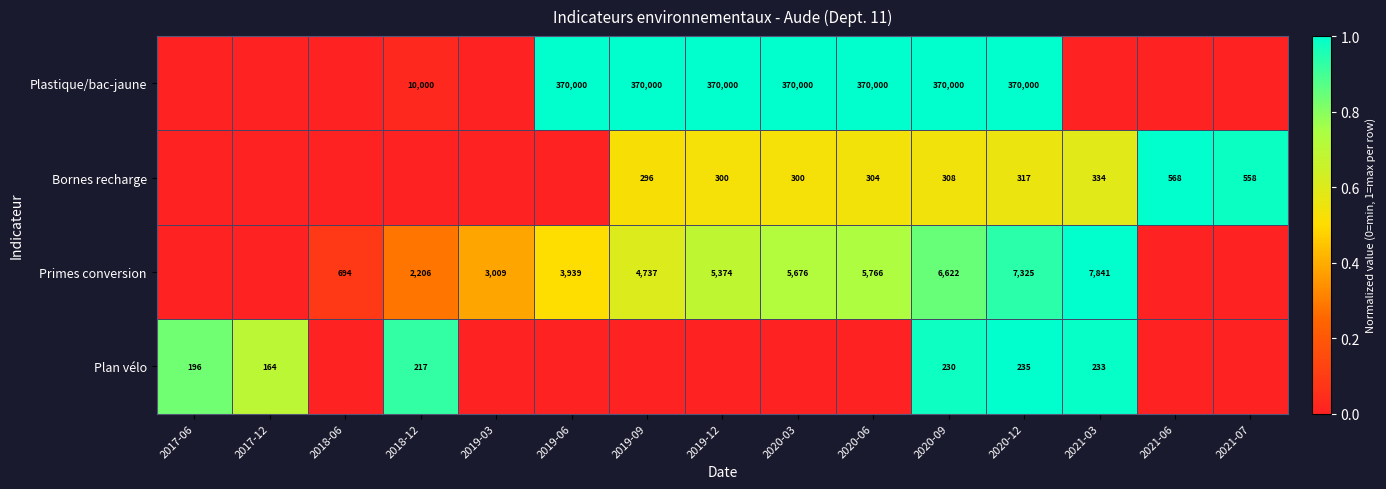

Is the value of Primes conversion at 2019-12 greater than the value of Bornes recharge at 2019-09?

Yes